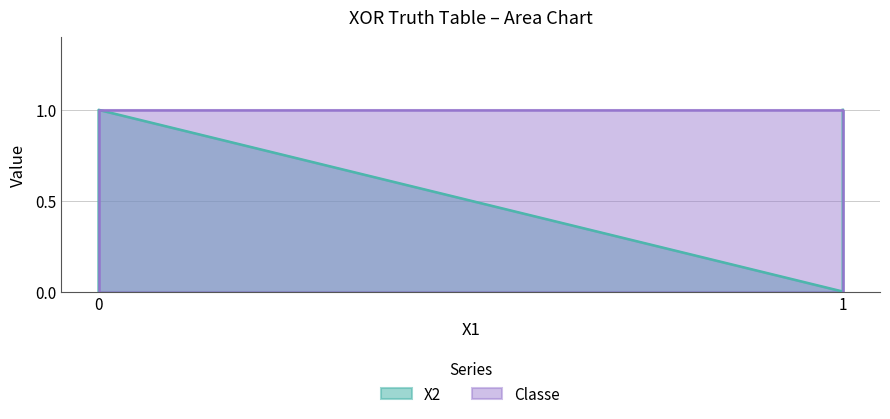

What is the sum of all Classe values?

2